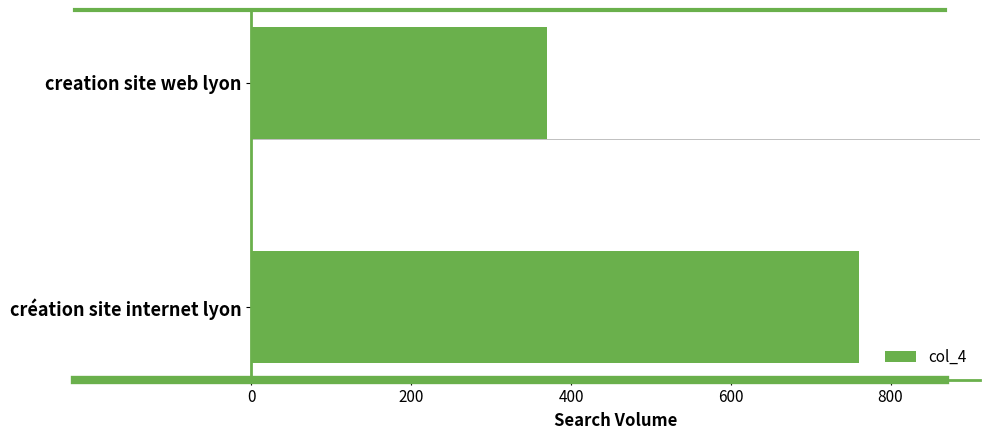

Reading top to bottom, what are all the values shown in this chart?

370	760